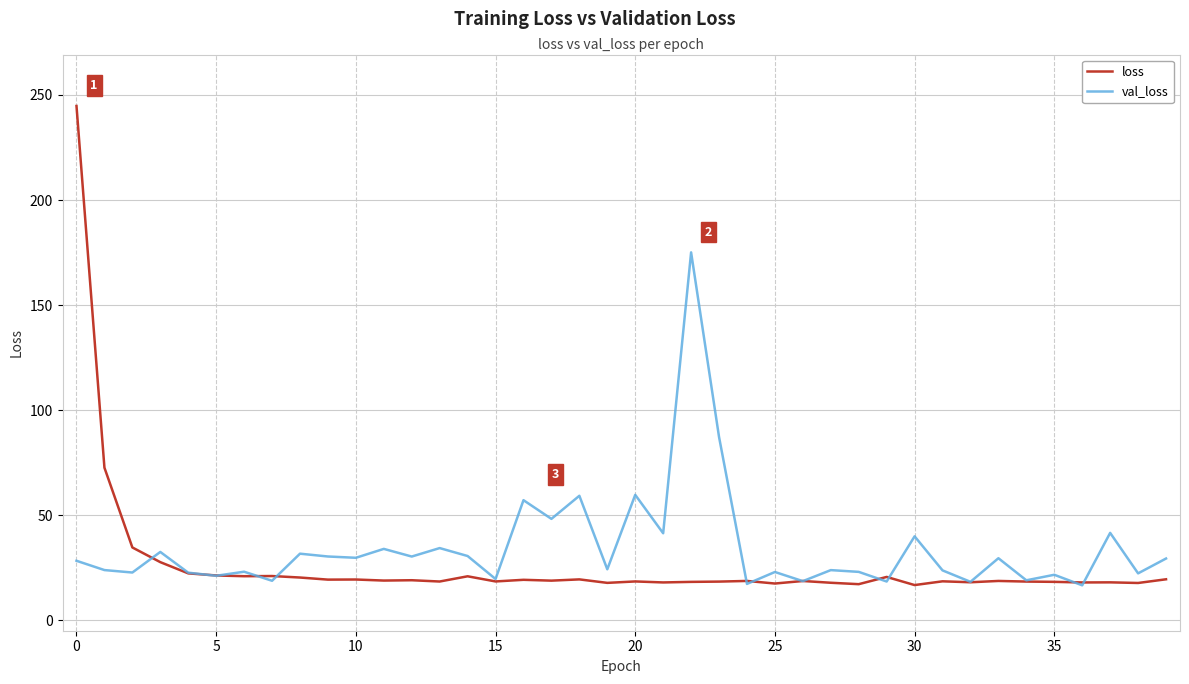

Which series has the largest range (max minus min)?

loss